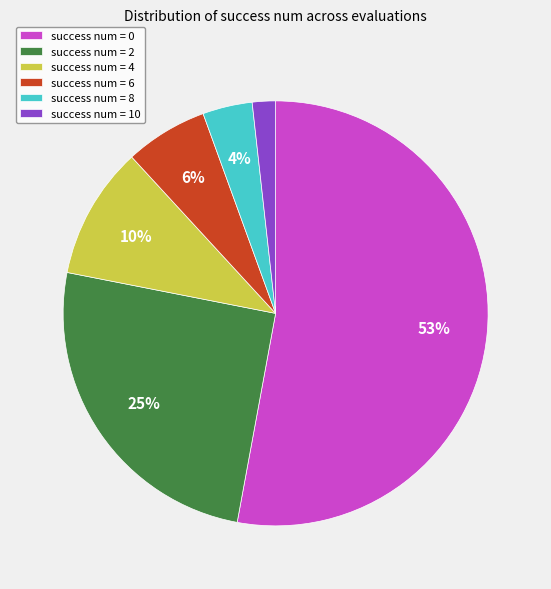

The success num = 0 slice represents 1% of the pie. True or false?

False